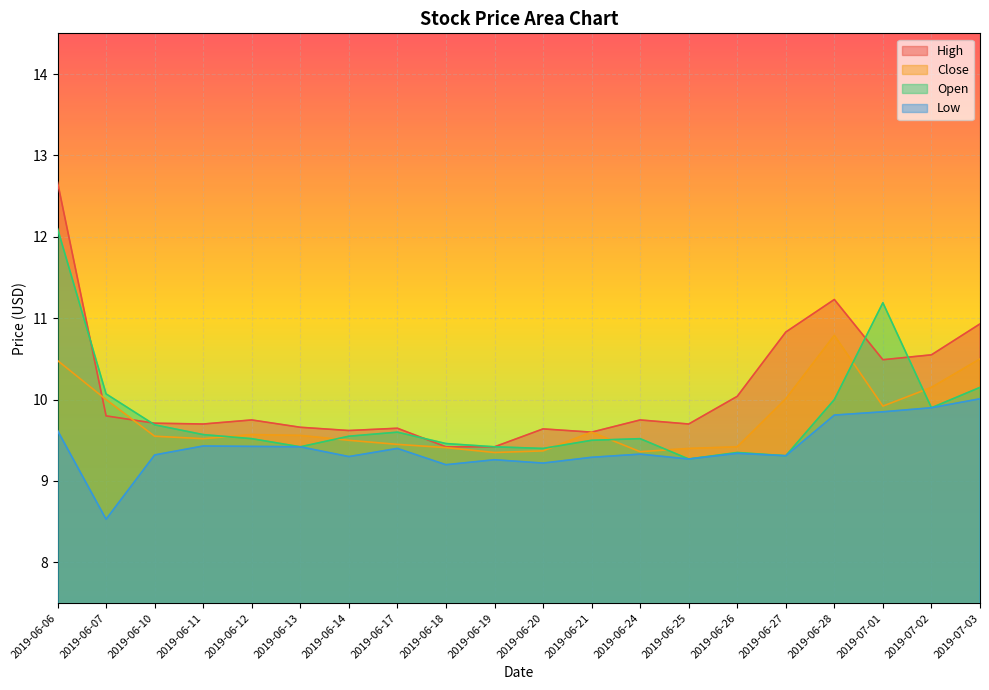

What is the sum of the Close values at 2019-06-24 and 2019-07-02?

19.5